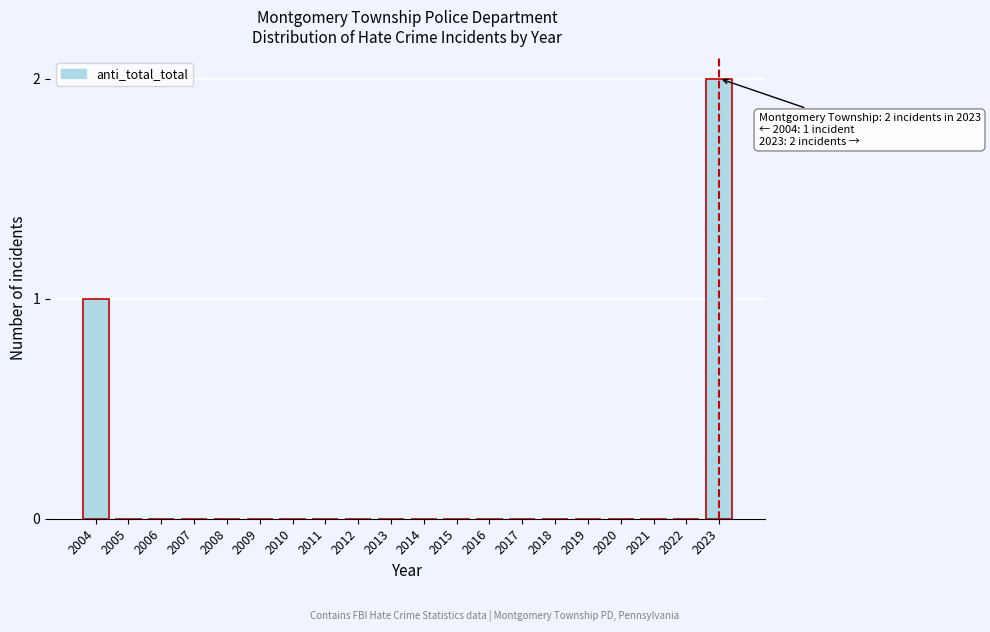

Reading right to left, extract all data points from this chart.

2023=2	2022=0	2021=0	2020=0	2019=0	2018=0	2017=0	2016=0	2015=0	2014=0	2013=0	2012=0	2011=0	2010=0	2009=0	2008=0	2007=0	2006=0	2005=0	2004=1